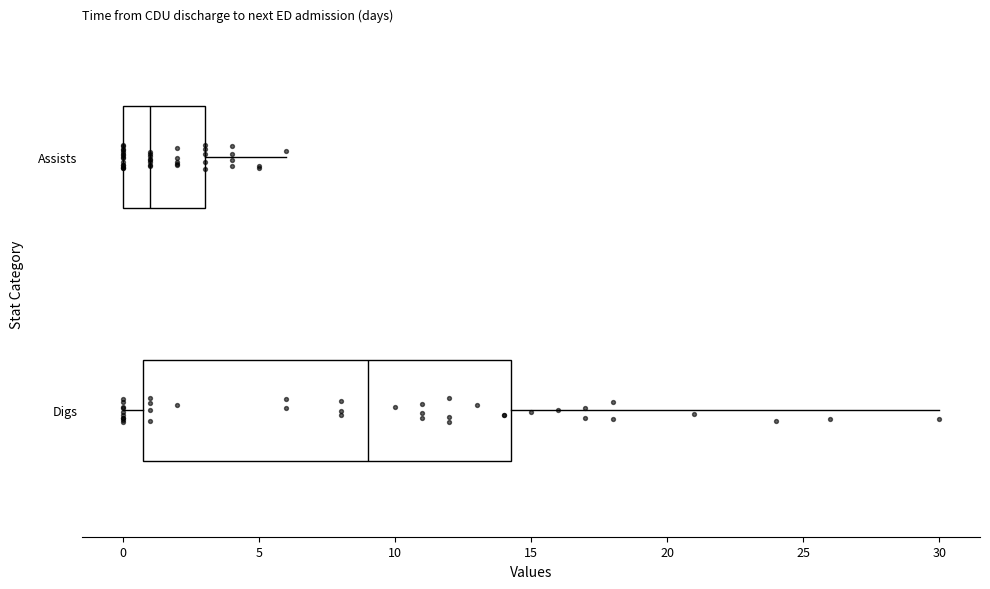

Reading bottom to top, read every box against the x-axis: the position of its median line, the range the box covers, and the ends of its whiskers. The values are not printed on the chart, so give them approximately, as read against the axis.

Digs: median 9.0, box 1.0 to 14.5, whiskers 0.0 to 30.0
Assists: median 1.0, box 0.0 to 3.0, whiskers 0.0 to 6.0